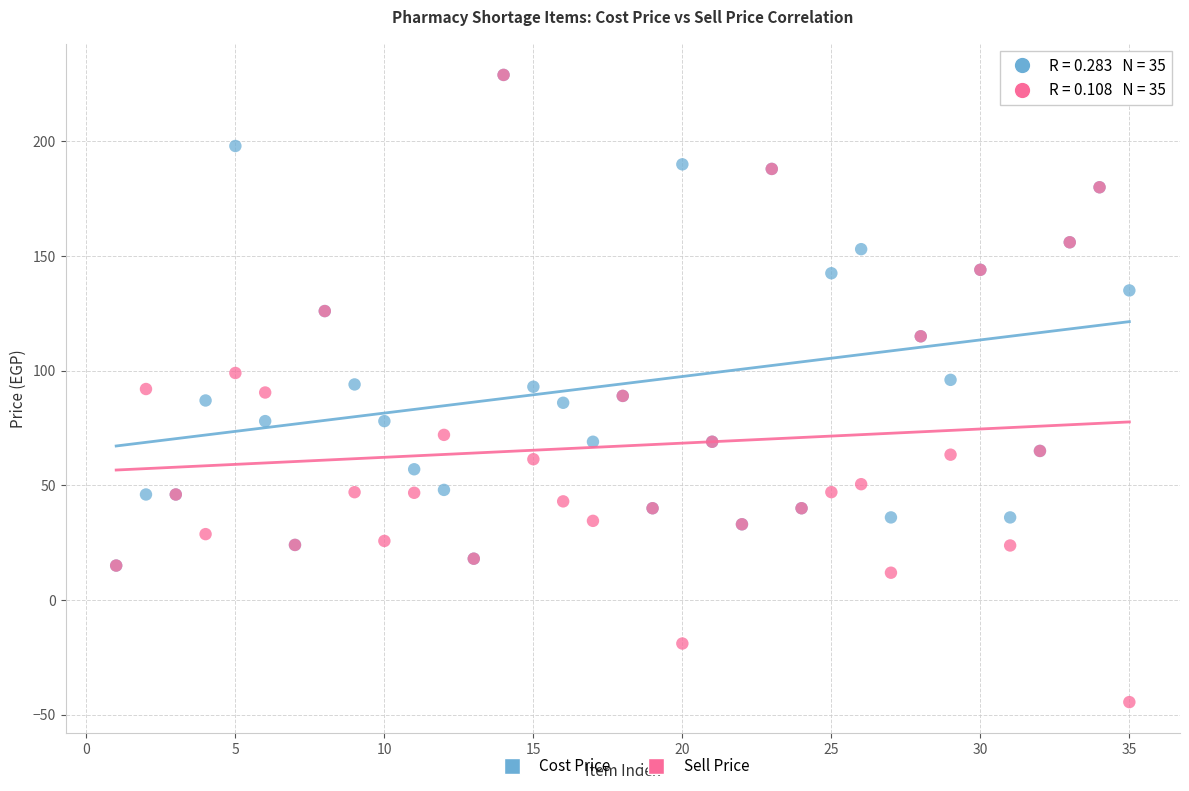

What are all the series names shown in the legend?

Cost Price, Sell Price